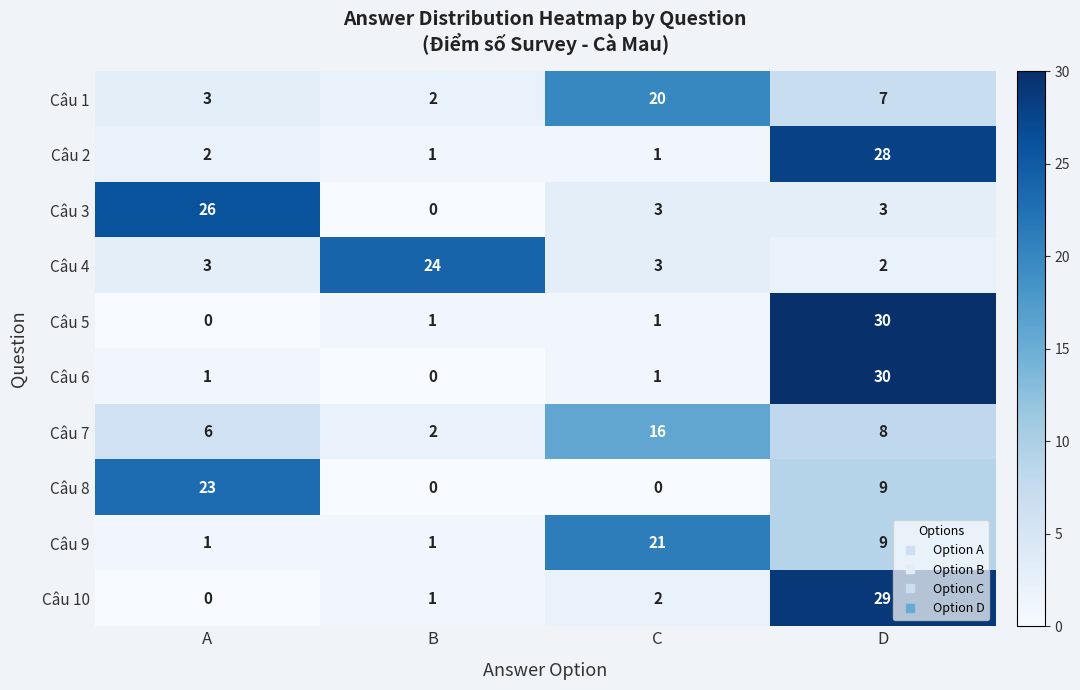

What is the difference between the highest and lowest values at C?

21